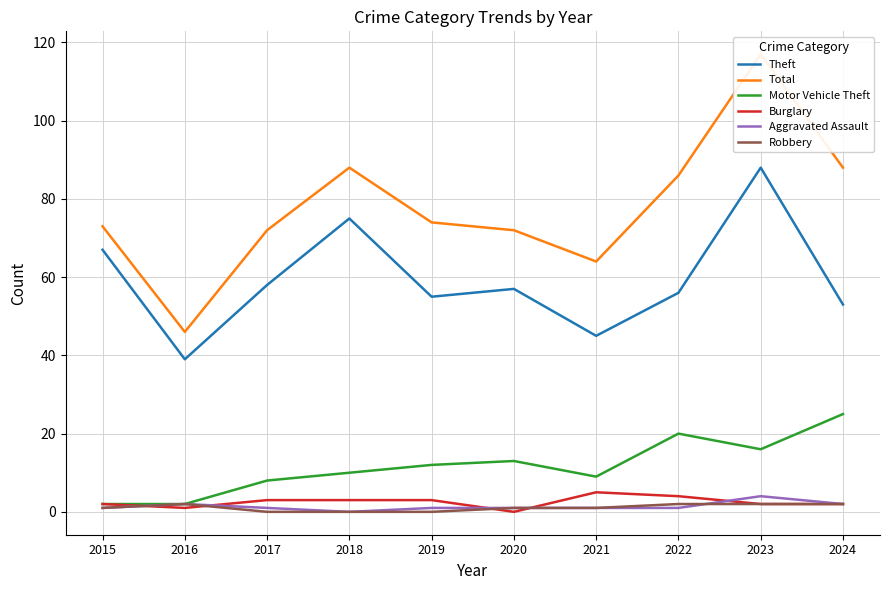

Reading right to left, what are all the values shown in this chart?

Theft: 2024=53	2023=88	2022=56	2021=45	2020=57	2019=55	2018=75	2017=58	2016=39	2015=67
Total: 2024=88	2023=117	2022=86	2021=64	2020=72	2019=74	2018=88	2017=72	2016=46	2015=73
Motor Vehicle Theft: 2024=25	2023=16	2022=20	2021=9	2020=13	2019=12	2018=10	2017=8	2016=2	2015=2
Burglary: 2024=2	2023=2	2022=4	2021=5	2020=0	2019=3	2018=3	2017=3	2016=1	2015=2
Aggravated Assault: 2024=2	2023=4	2022=1	2021=1	2020=1	2019=1	2018=0	2017=1	2016=2	2015=1
Robbery: 2024=2	2023=2	2022=2	2021=1	2020=1	2019=0	2018=0	2017=0	2016=2	2015=1